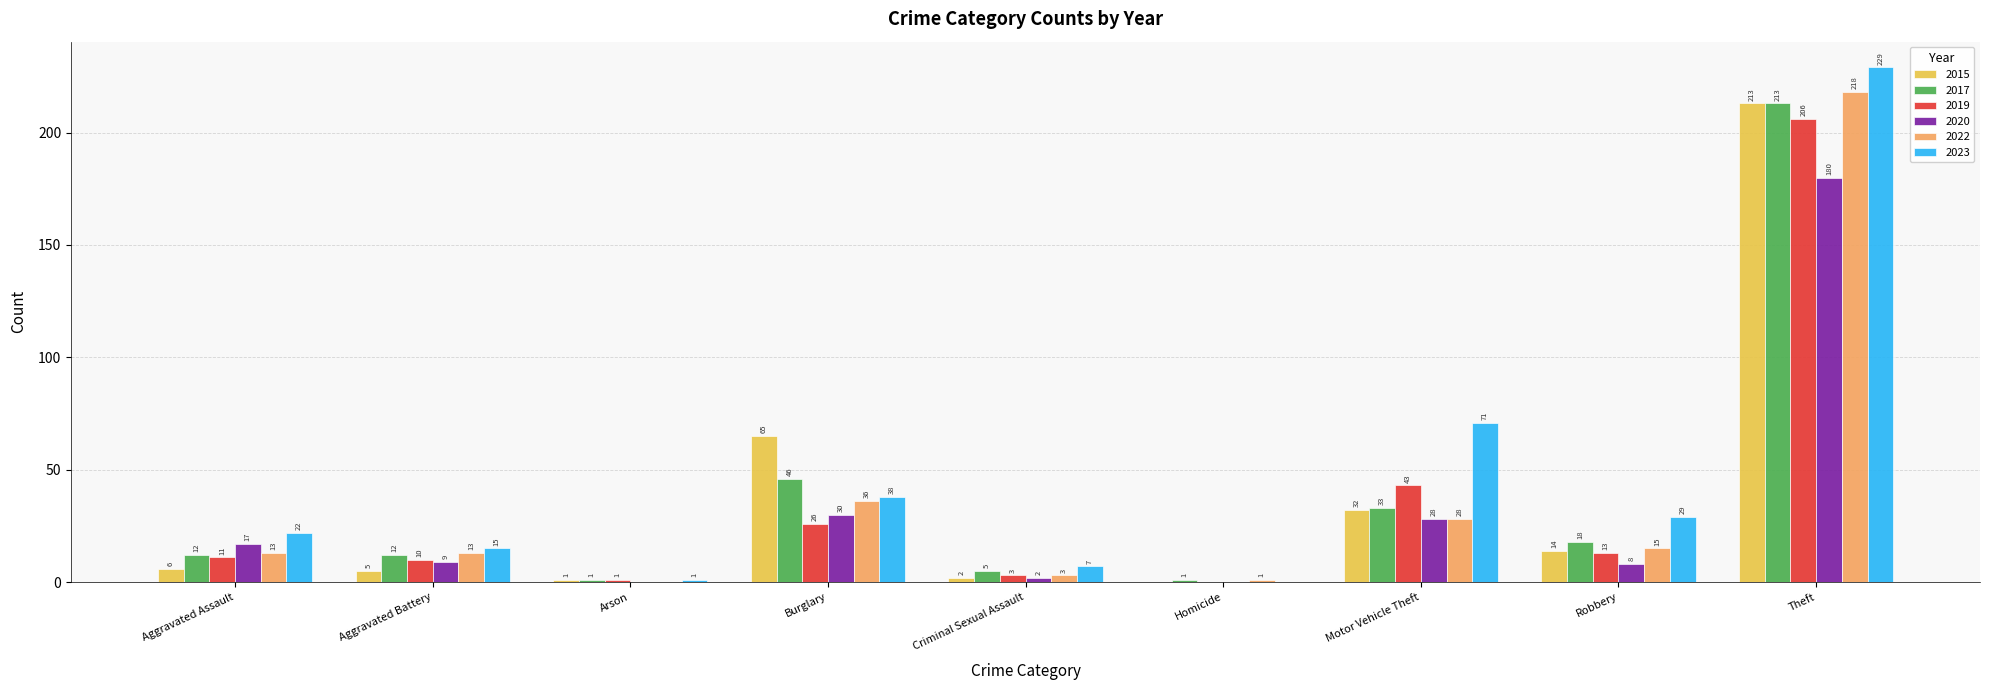

What is the total value across all series at Motor Vehicle Theft?

235